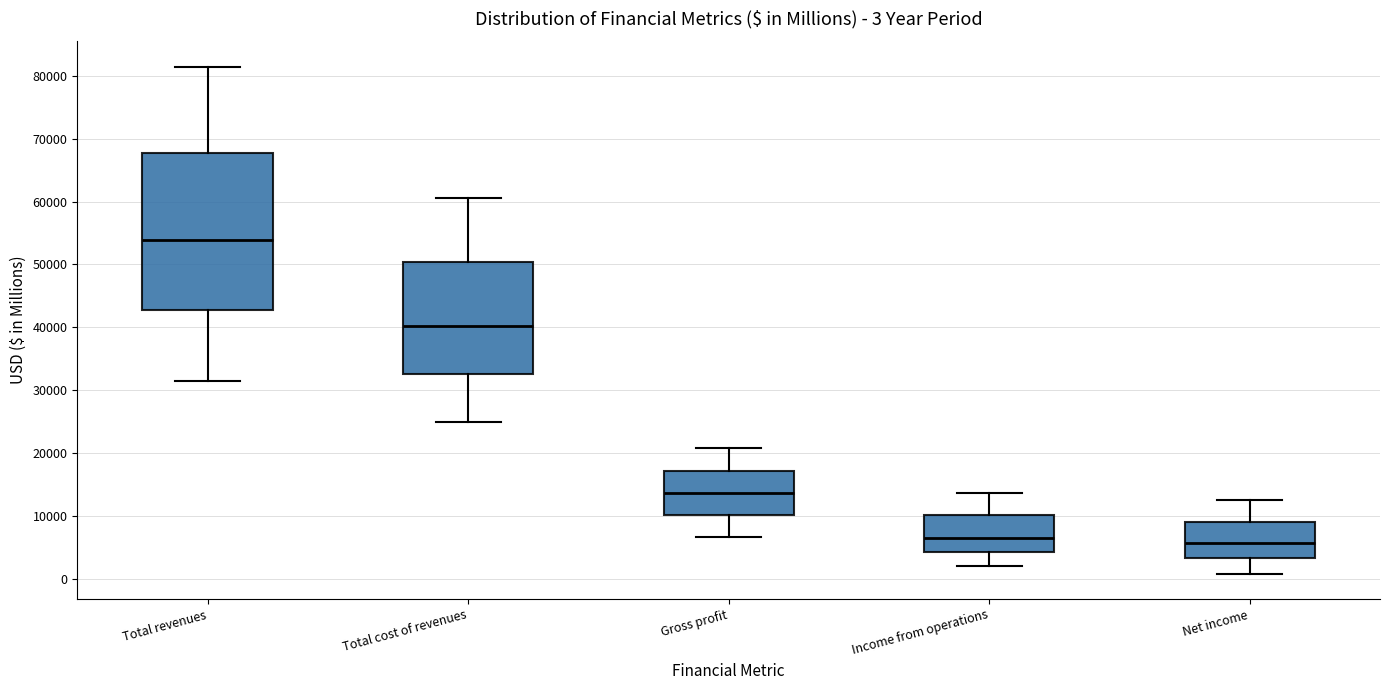

Which box is the tallest, from its lower edge to its upper edge?

Total revenues